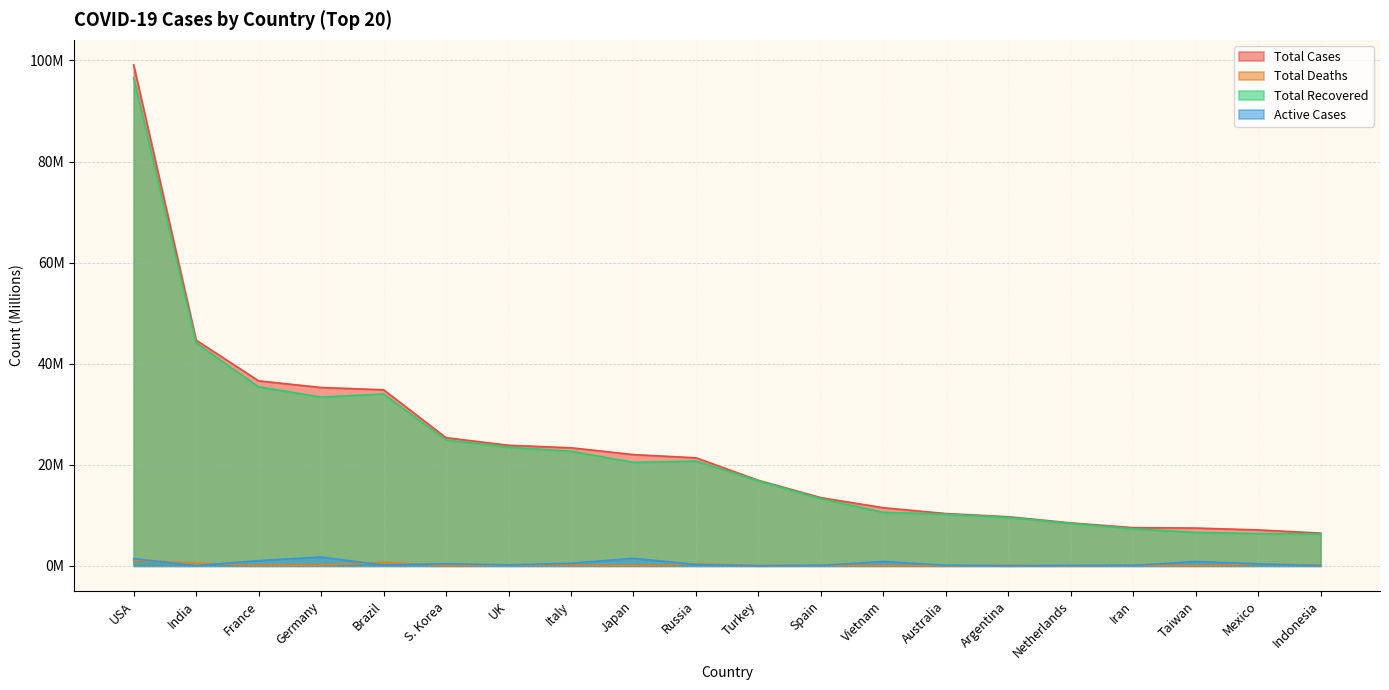

True or false: Total Cases has more than 1 interior local peaks.

False